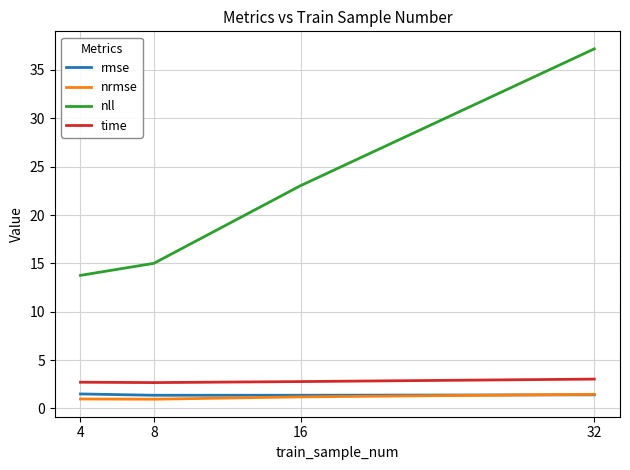

List the labels in order of nll value, smallest first.

4, 8, 16, 32